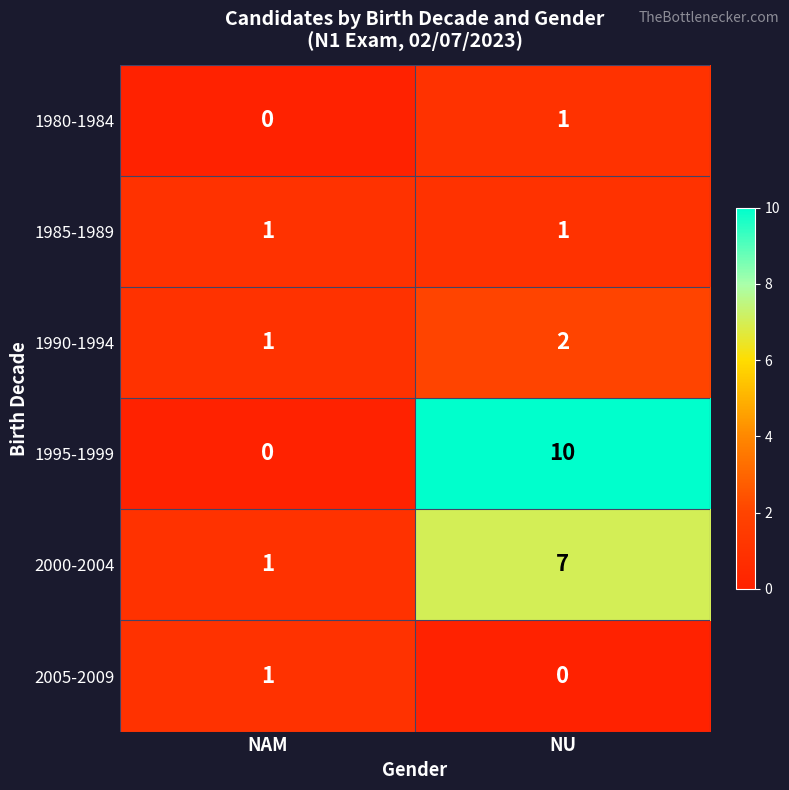

What is the total value across all series at NU?

21